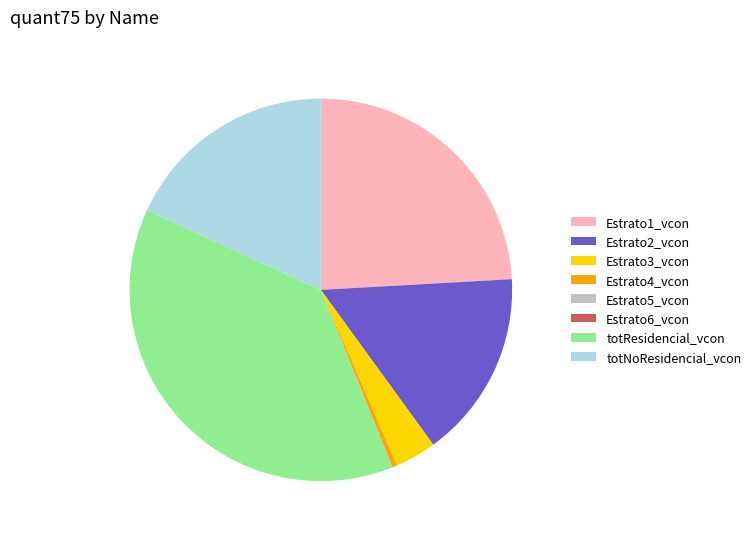

Which has a higher value, Estrato3_vcon or totResidencial_vcon?

totResidencial_vcon